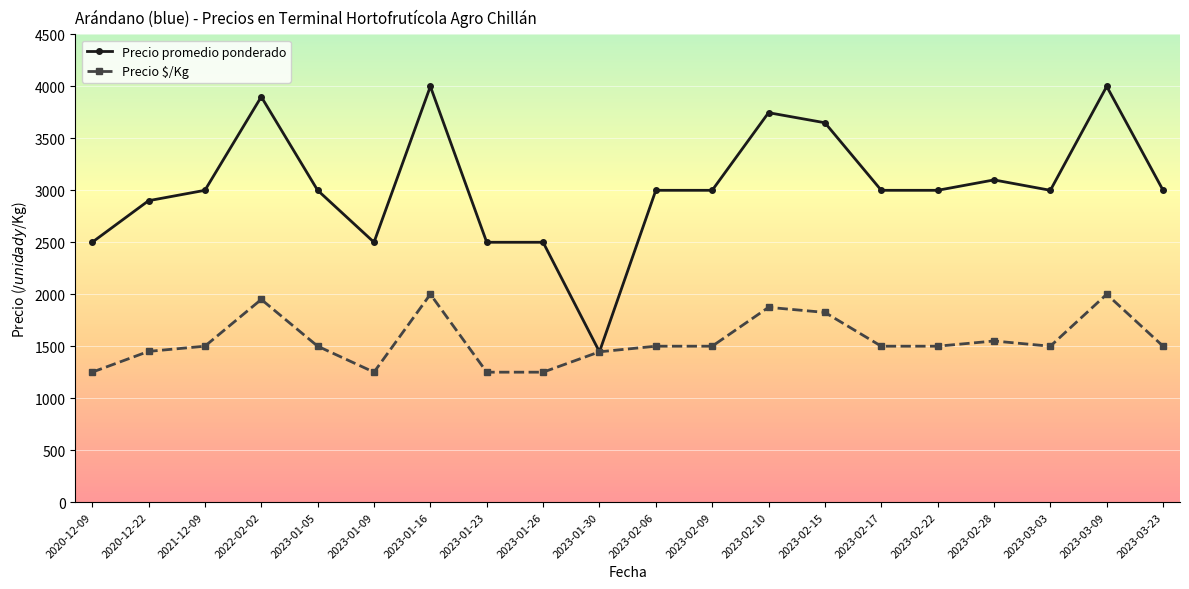

The value of Precio promedio ponderado at 2020-12-09 is 2500. True or false?

True